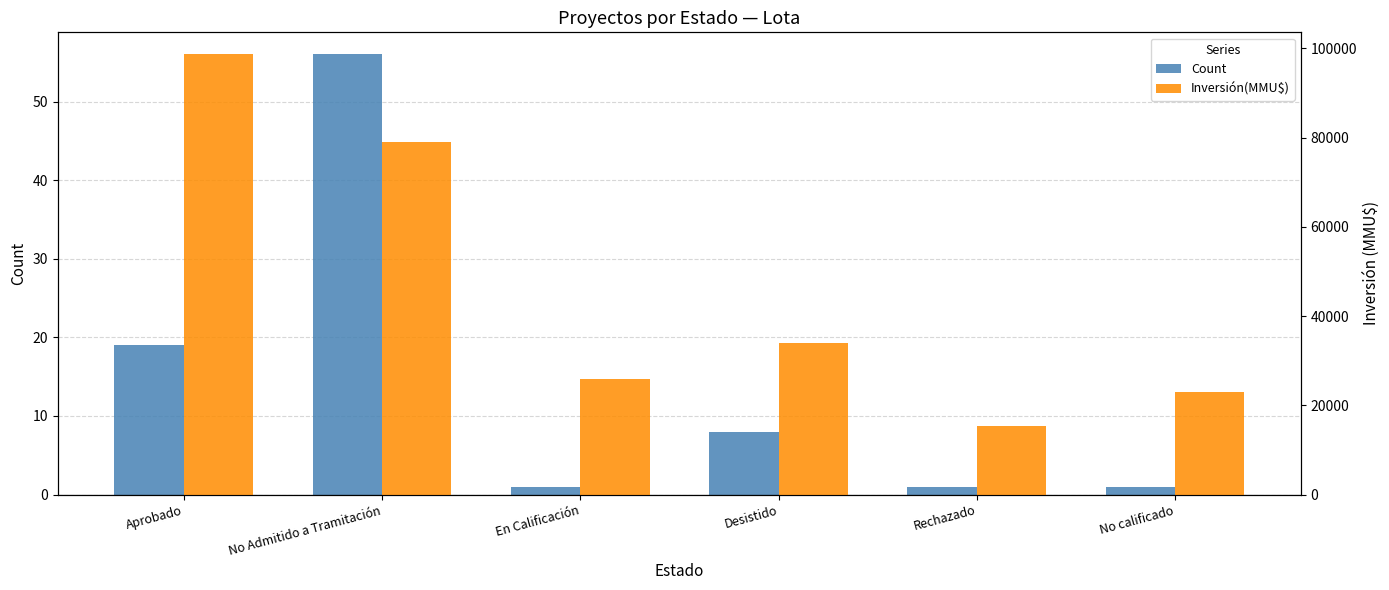

What is the difference between the second highest and minimum values in the Count series?

18